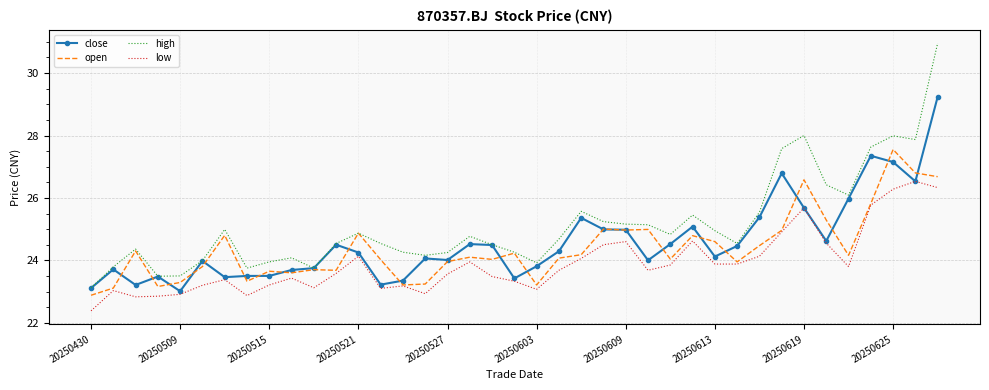

What is the minimum value for close?

23.0